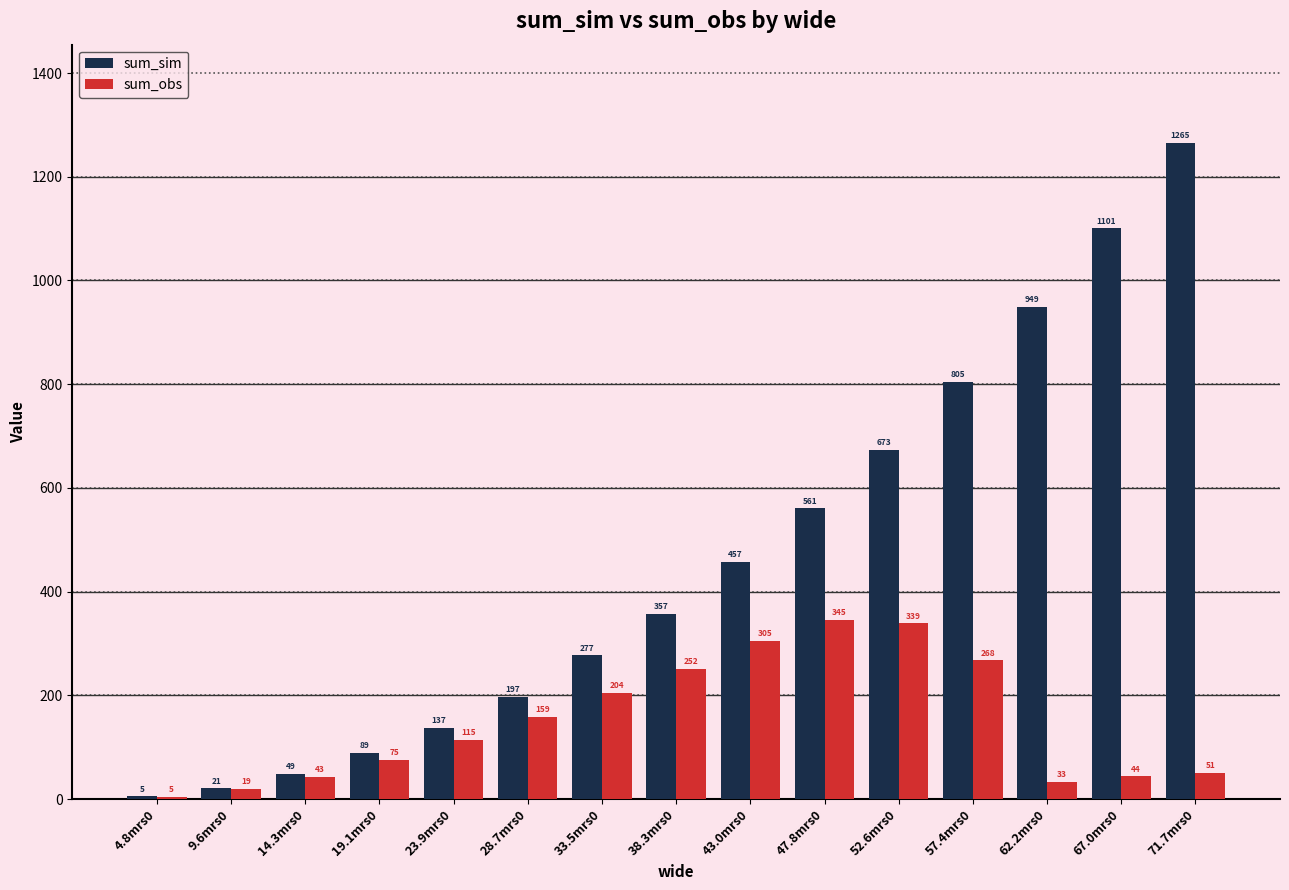

What position from the left is 28.7mrs0?

6